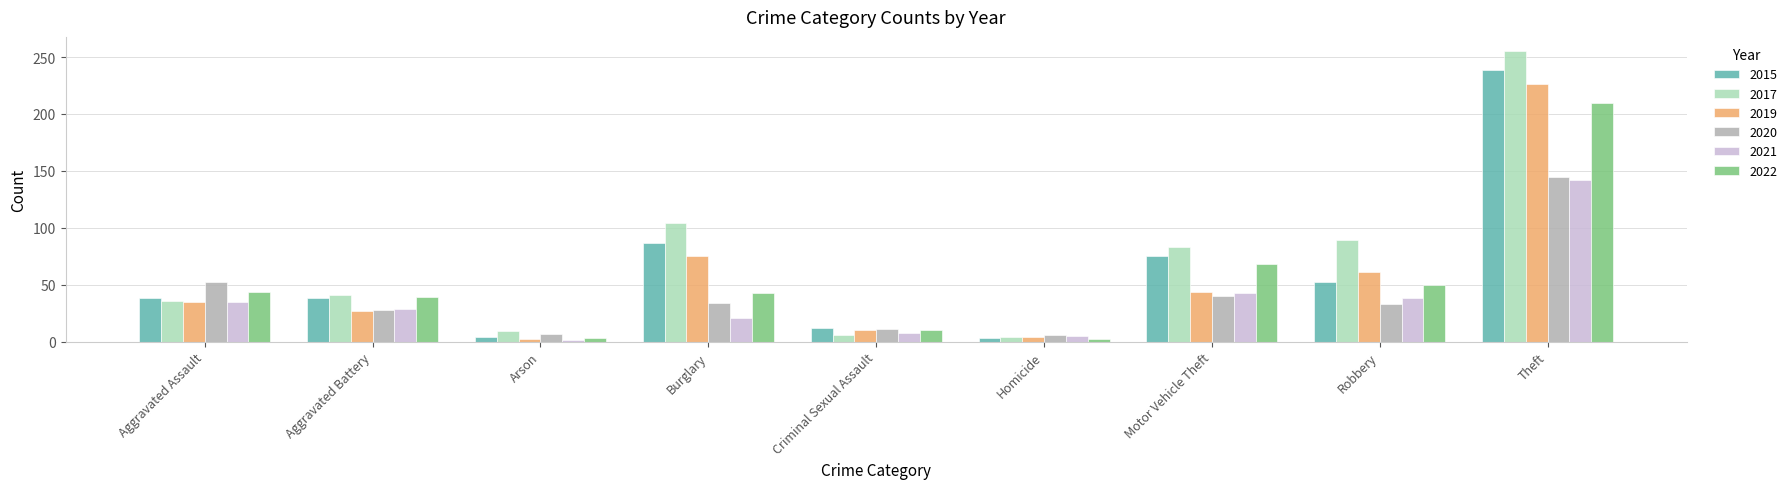

The 2022 series shows 210 at Theft. True or false?

True